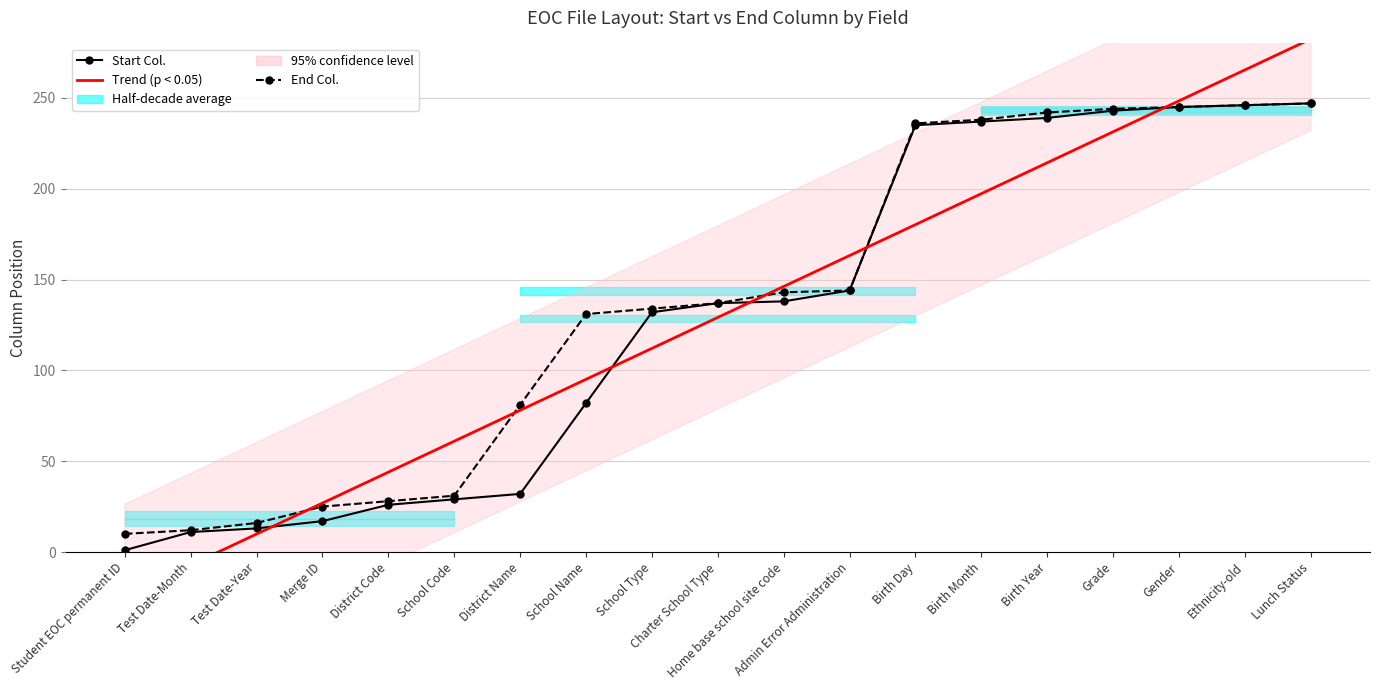

Between which two adjacent categories do Trend (Start Col.) and End Col. first intersect?

Test Date-Year and Merge ID